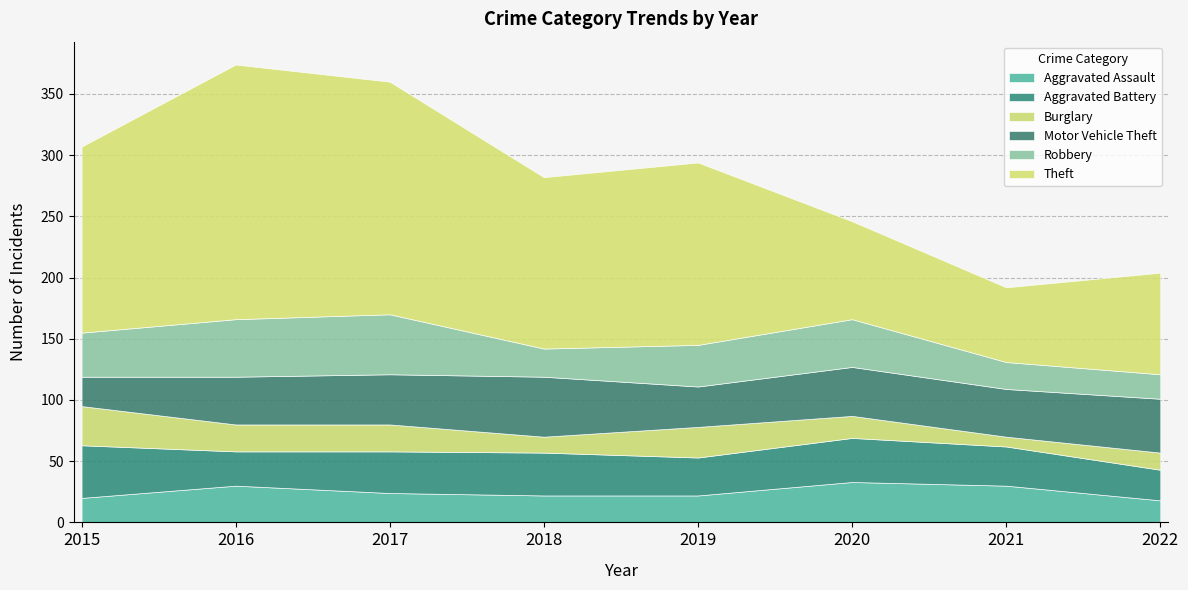

How many data points in Theft are less than 149?

4